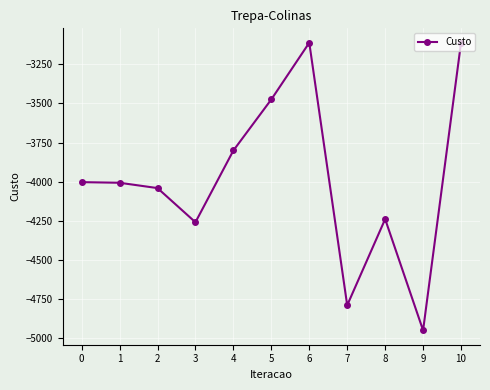

What is the difference between the maximum and minimum values?

1836